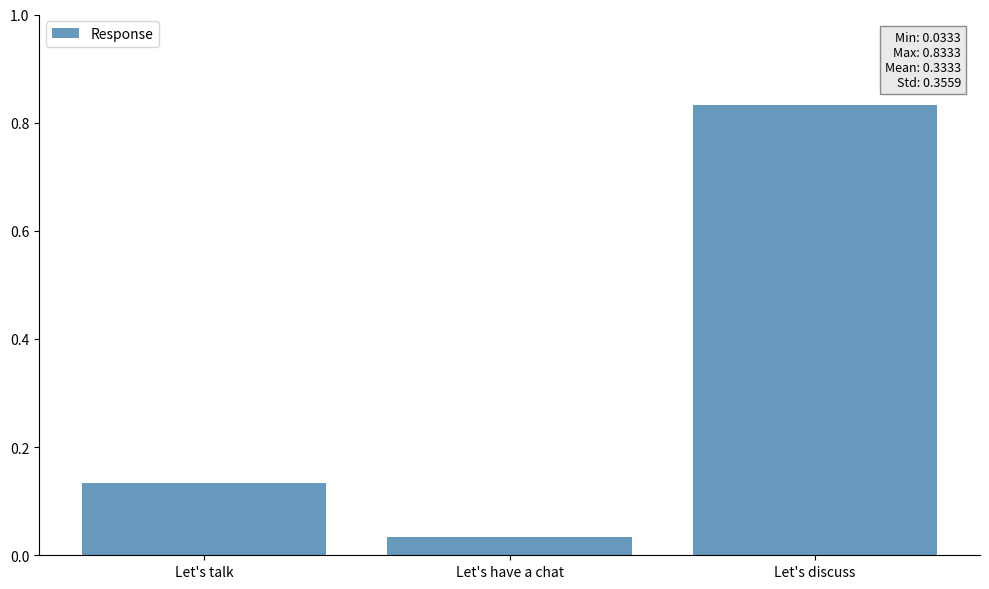

What is the difference between the values at Let's talk and Let's discuss?

0.7